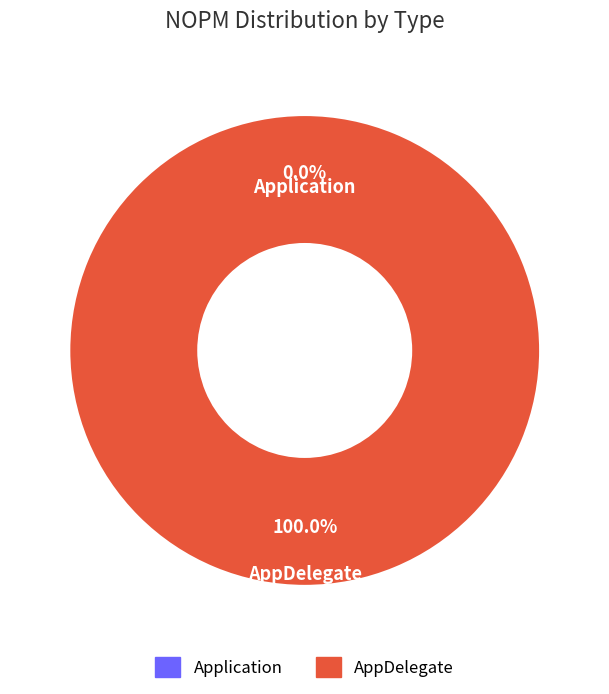

To the nearest percent, what portion does AppDelegate represent?

100%